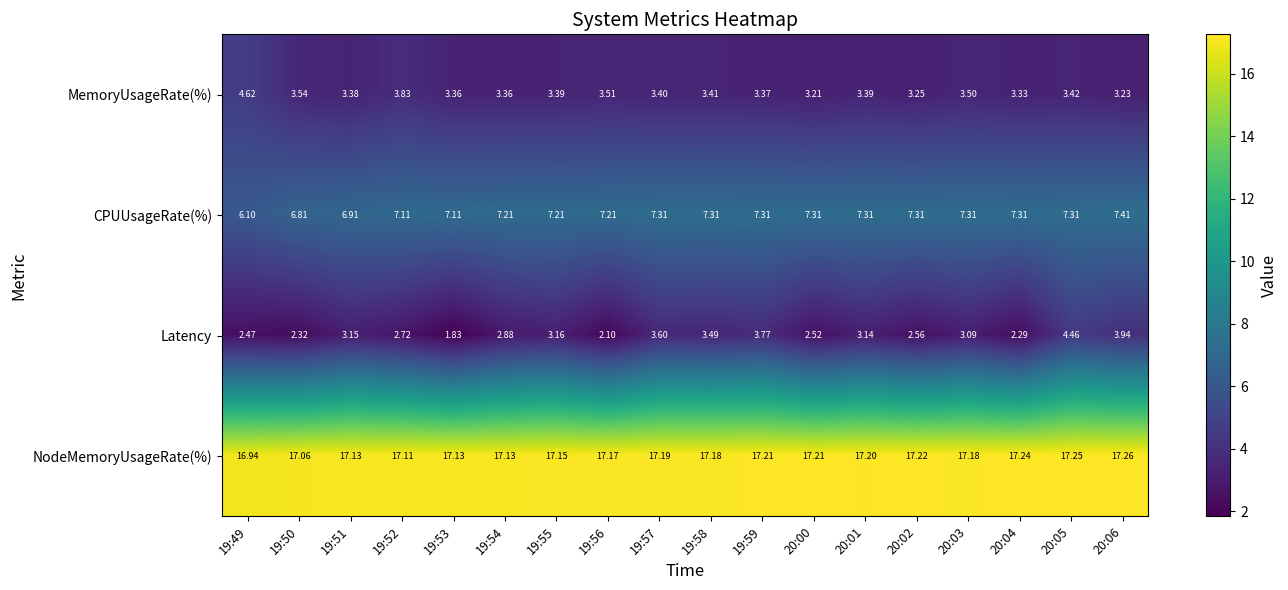

Is the value of Latency at 19:59 greater than the value of NodeMemoryUsageRate(%) at 20:06?

No